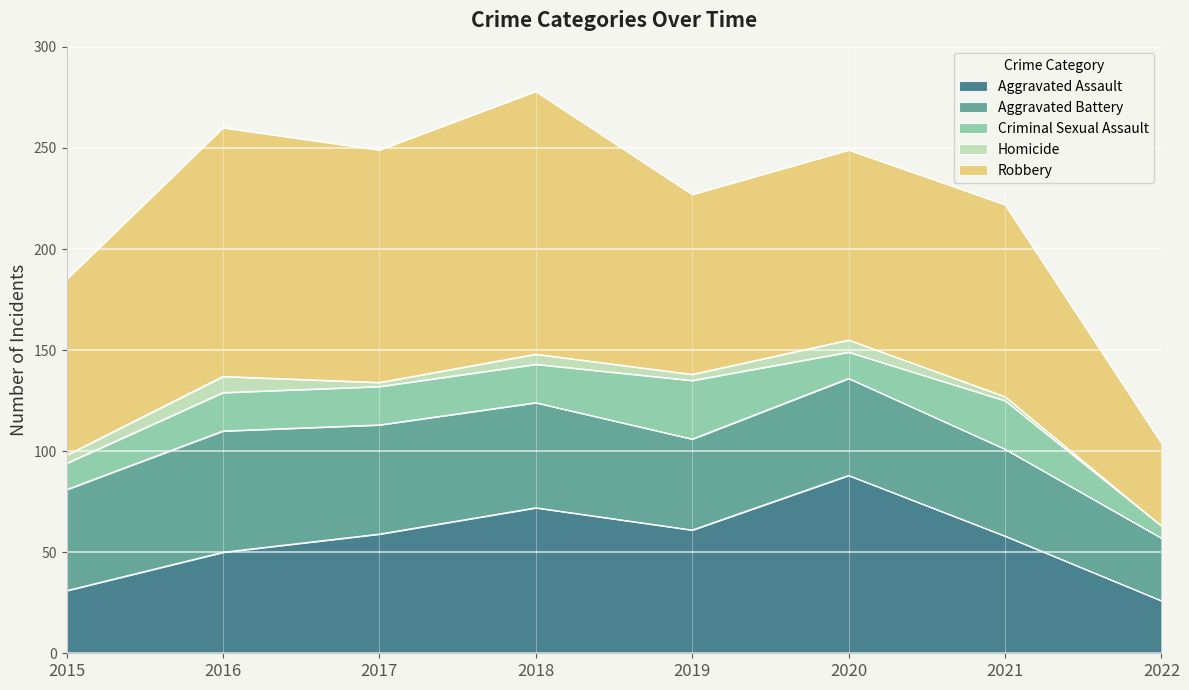

What are all the series names shown in the legend?

Aggravated Assault, Aggravated Battery, Criminal Sexual Assault, Homicide, Robbery